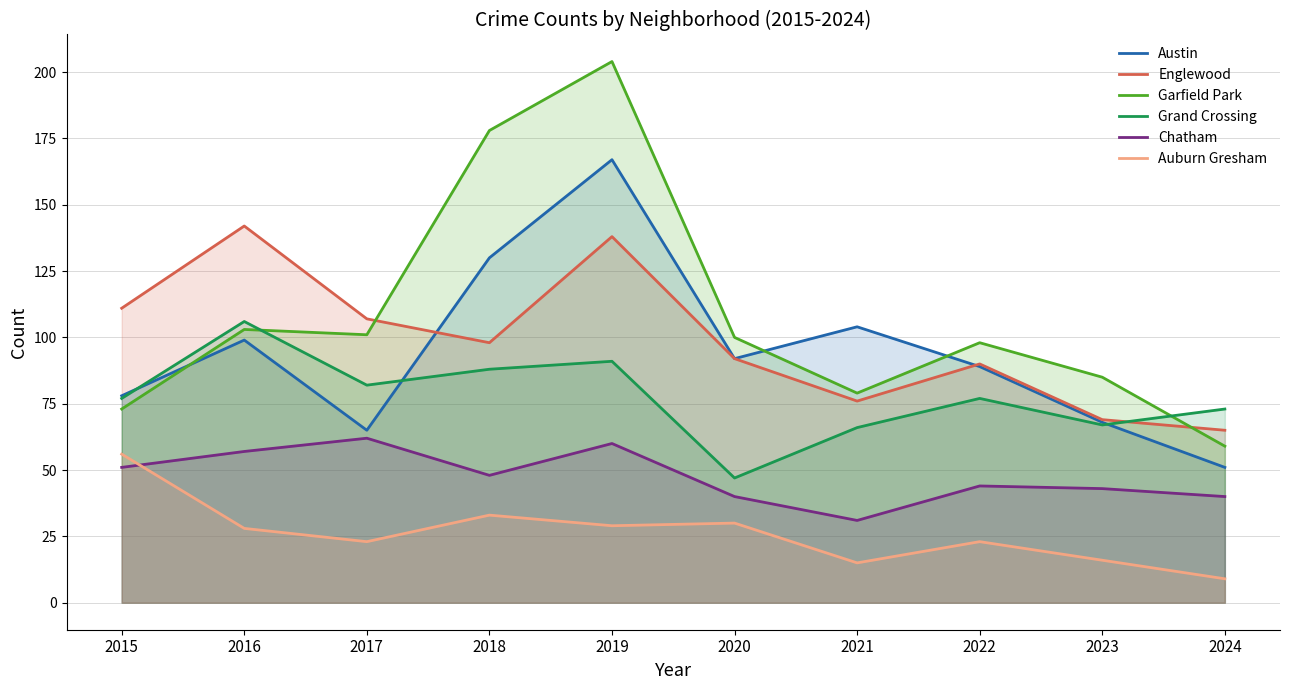

True or false: Auburn Gresham has more than 1 interior local peaks.

True